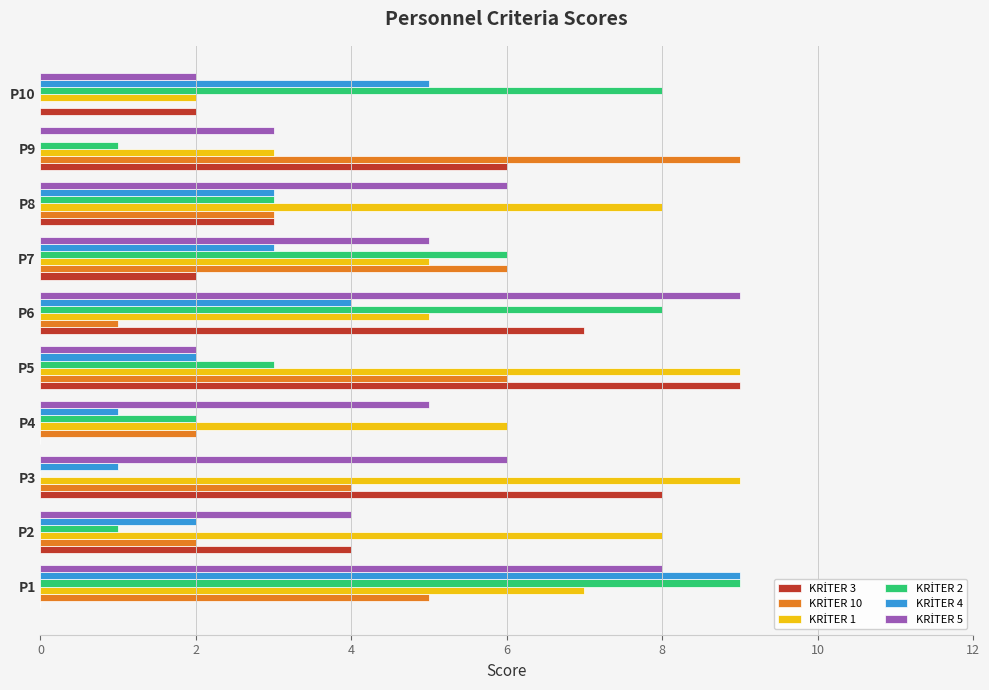

At which category is the sum across all series the highest?

P1